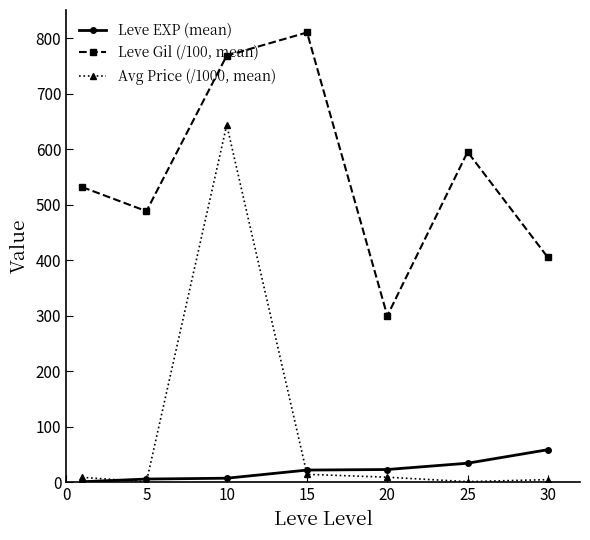

What is the maximum value shown in the chart?

810.0